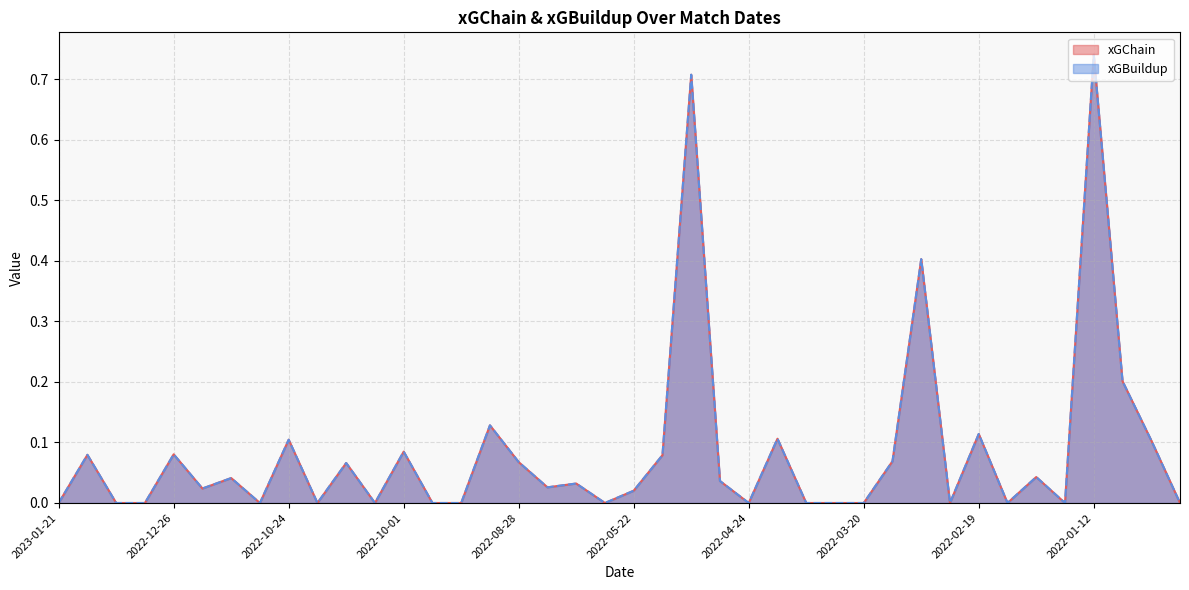

Between 2022-11-12 and 2022-04-03, which series saw the biggest shift?

xGChain